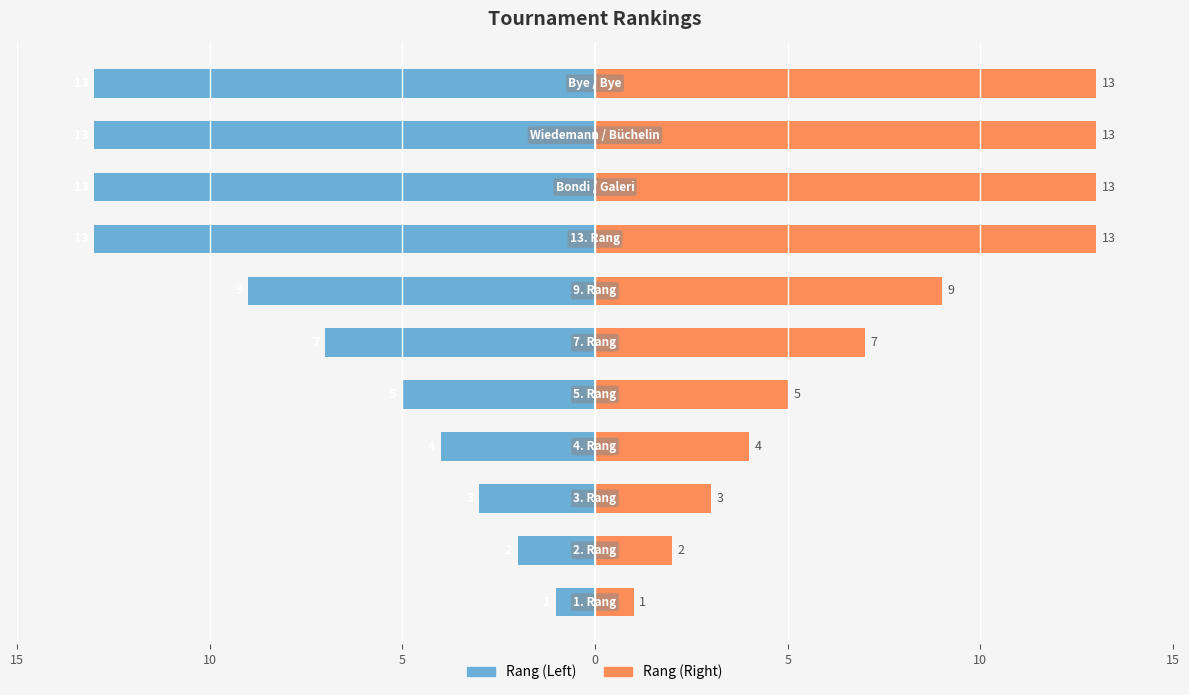

How many data points does each series have?

11